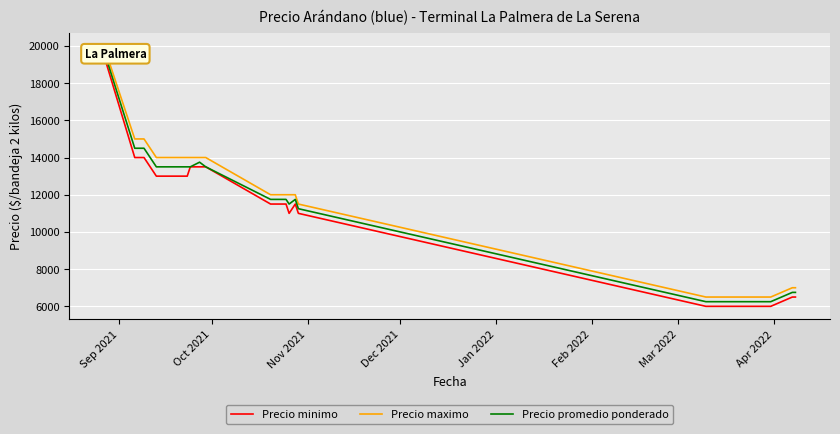

What is the minimum value for Precio maximo?

6500